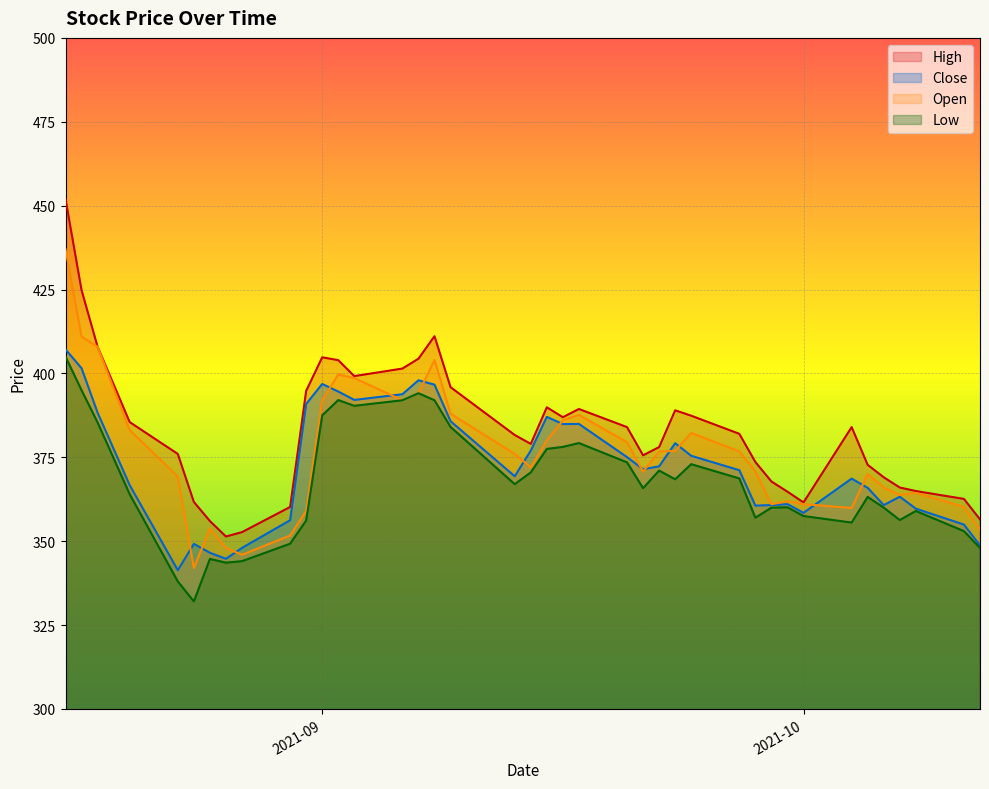

How many times do Open and Close cross each other?

14